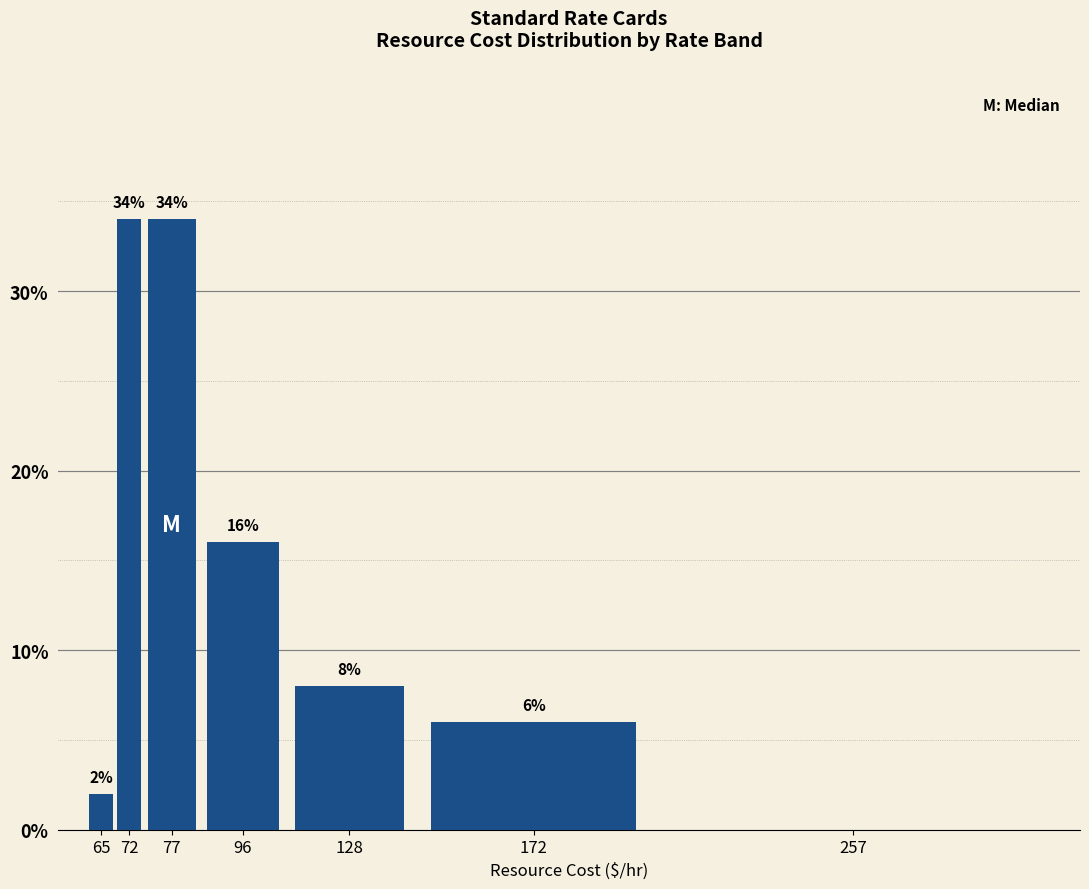

Reading left to right, list all the values displayed in this chart.

65=2	72=34	77=34	96=16	128=8	172=6	257=0